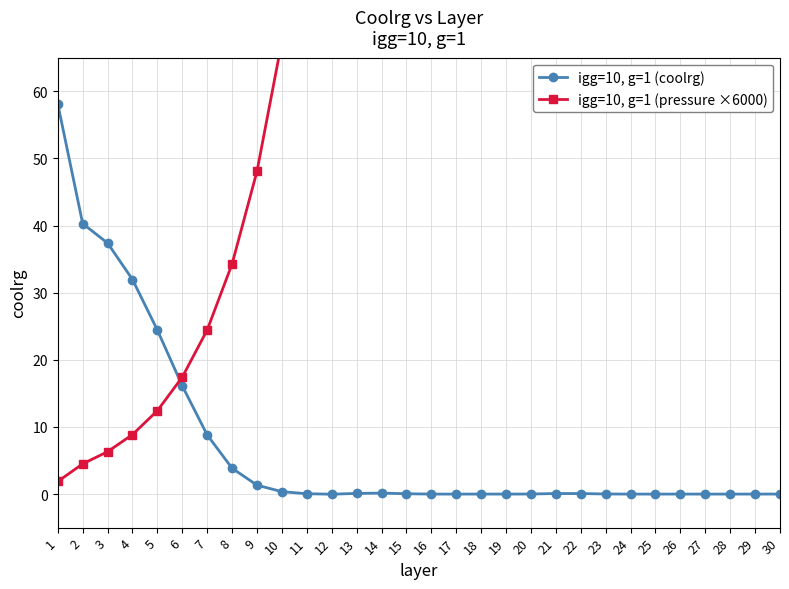

After their last crossing, which series has the higher values: igg=10, g=1 (coolrg) or igg=10, g=1 (pressure ×6000)?

igg=10, g=1 (pressure ×6000)